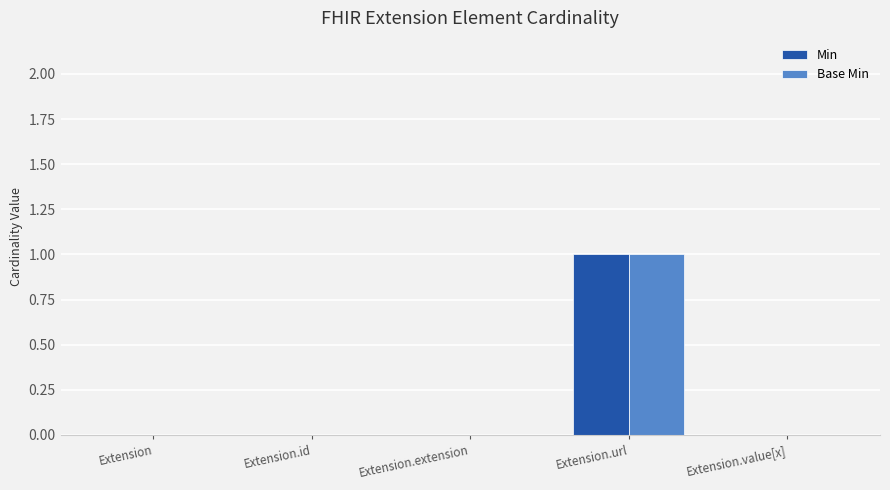

How many data points does each series have?

5